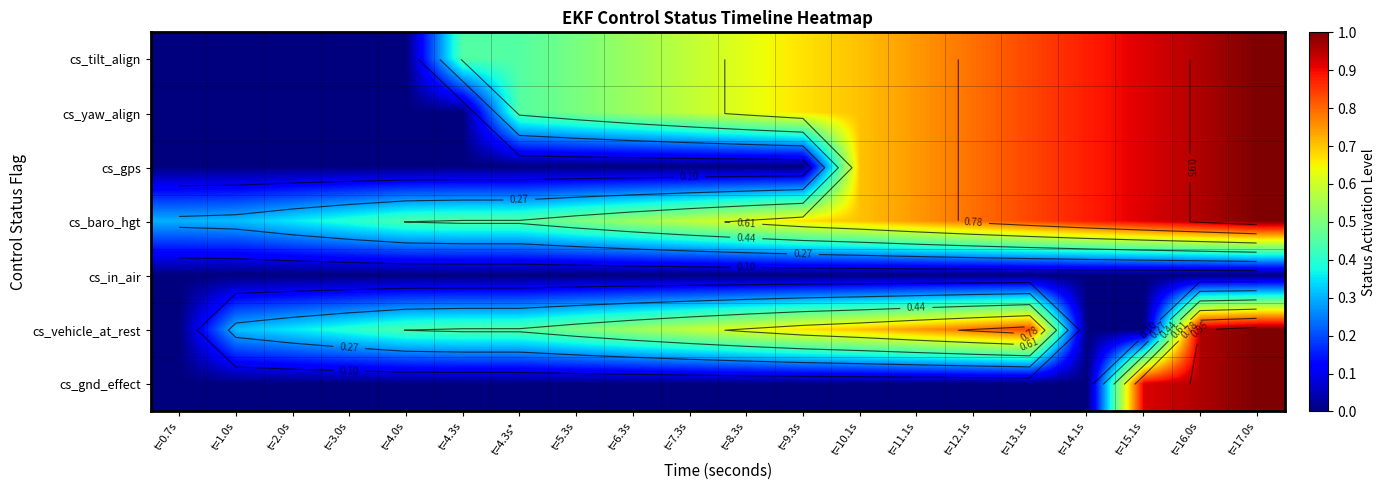

What is the sum of the cs_gps values at t=13.1s and t=4.3s*?

0.8